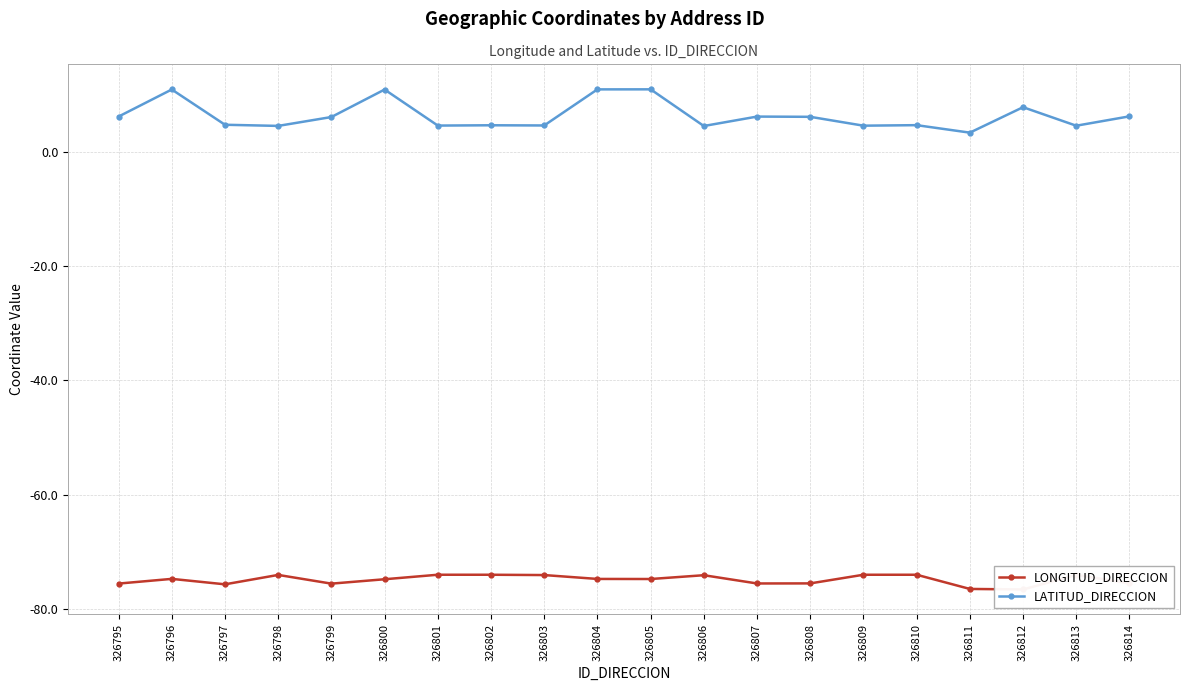

What is the sum of the LONGITUD_DIRECCION values at 326804 and 326806?

-148.9